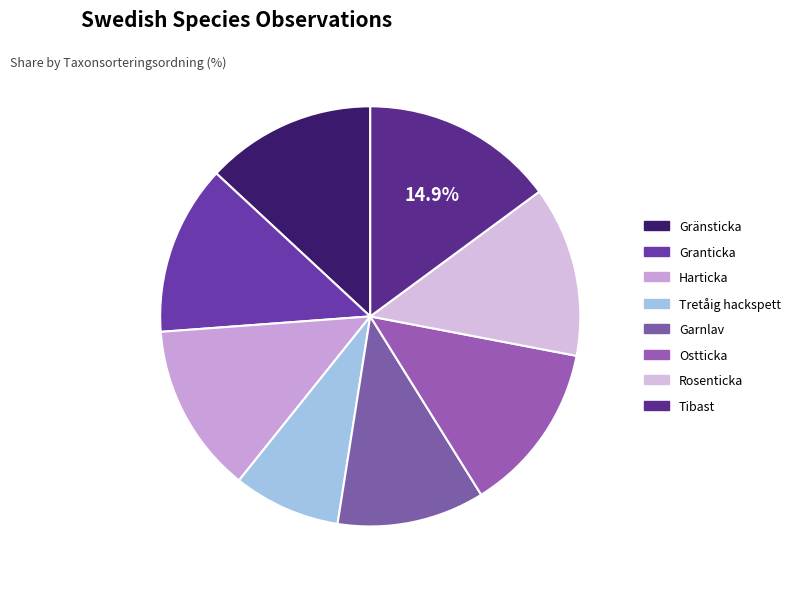

What is the smallest slice in the pie chart?

Tretåig hackspett